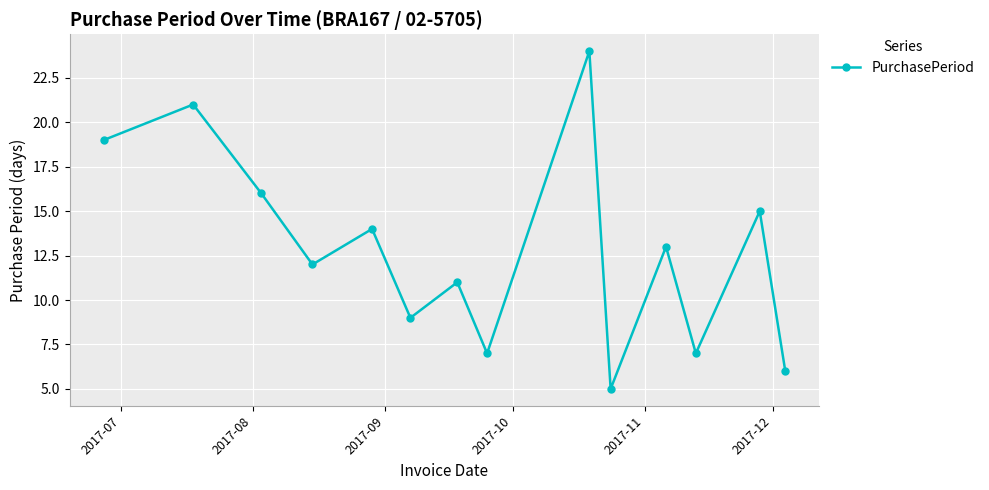

How many interior local valleys (lower than both neighbors) does the data have?

5